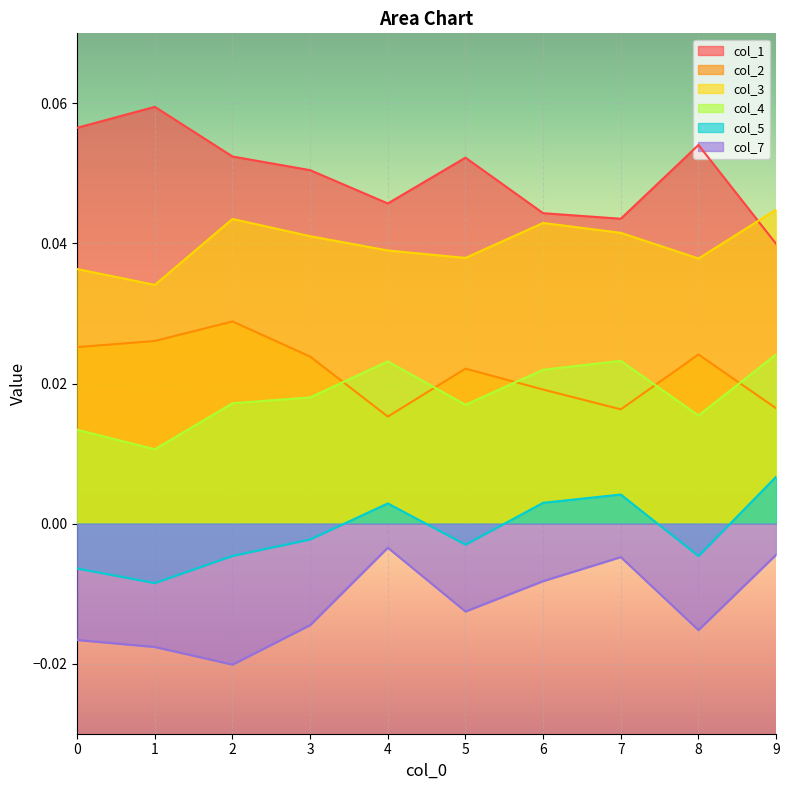

Which label corresponds to the largest value in the chart?

1